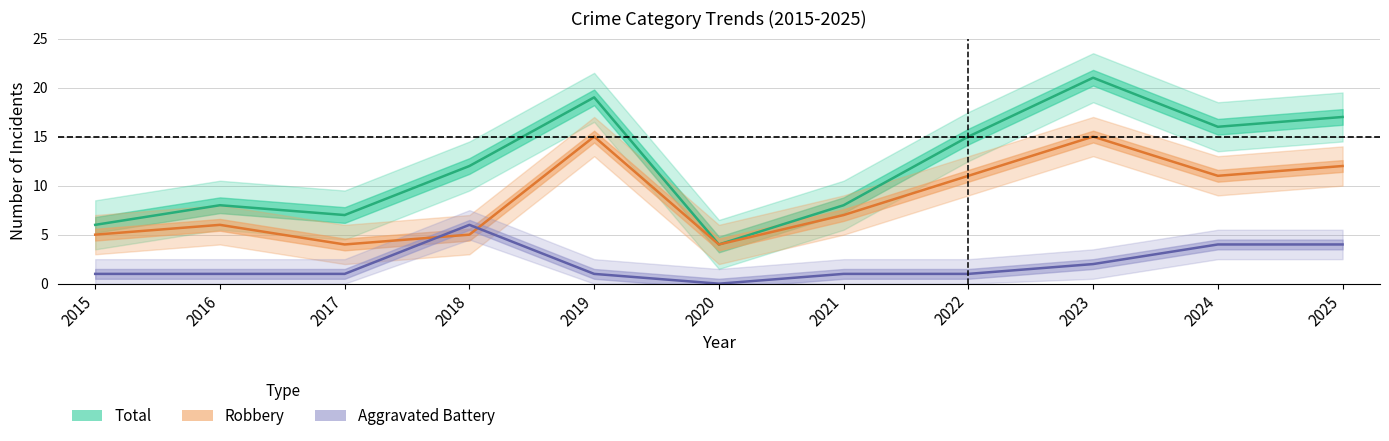

Rank the series by their maximum value, from highest to lowest.

Total, Robbery, Aggravated Battery